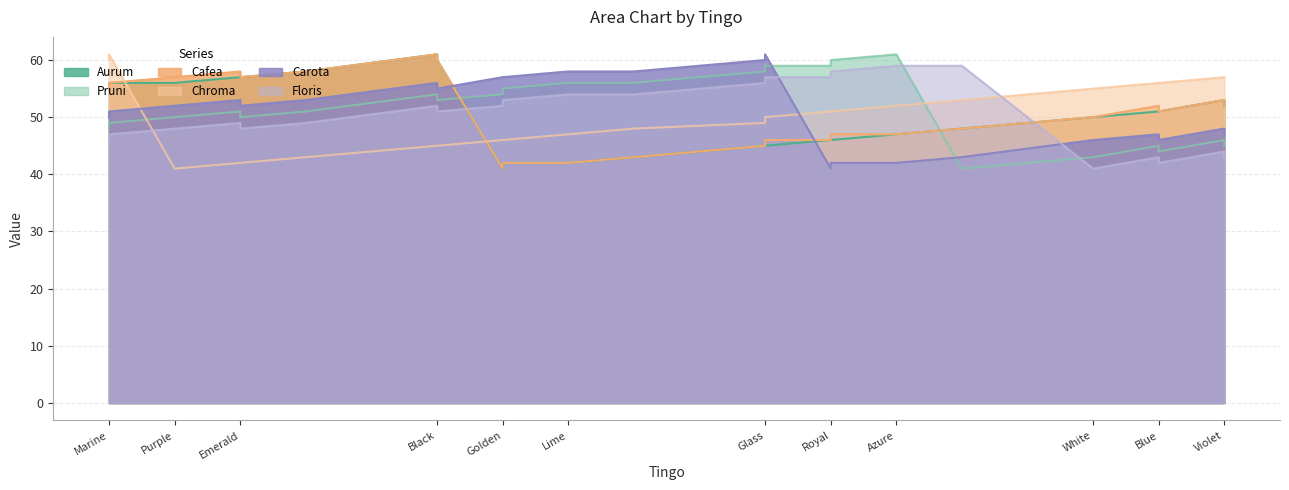

True or false: Pruni and Cafea cross at least once.

True